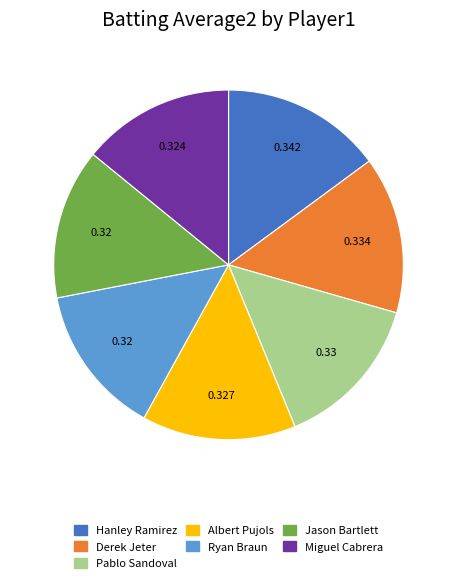

Do Hanley Ramirez and Jason Bartlett together represent more than half of the pie?

No